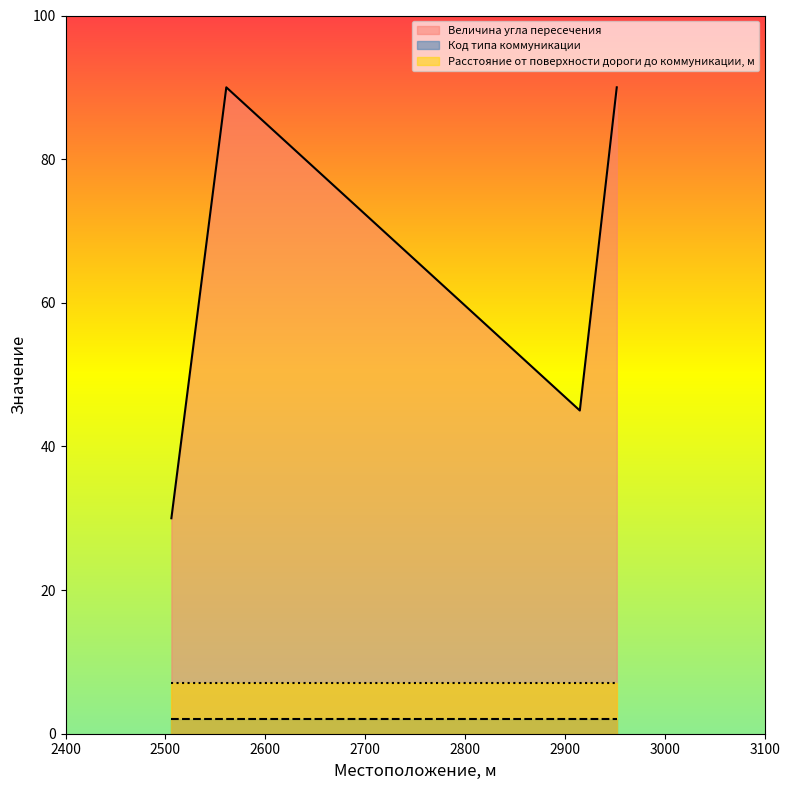

Reading left to right, transcribe all the data shown in this chart.

Величина угла пересечения: 2506=30	2561=90	2915=45	2952=90
Код типа коммуникации: 2506=2	2561=2	2915=2	2952=2
Расстояние от поверхности дороги до коммуникации, м: 2506=7	2561=7	2915=7	2952=7